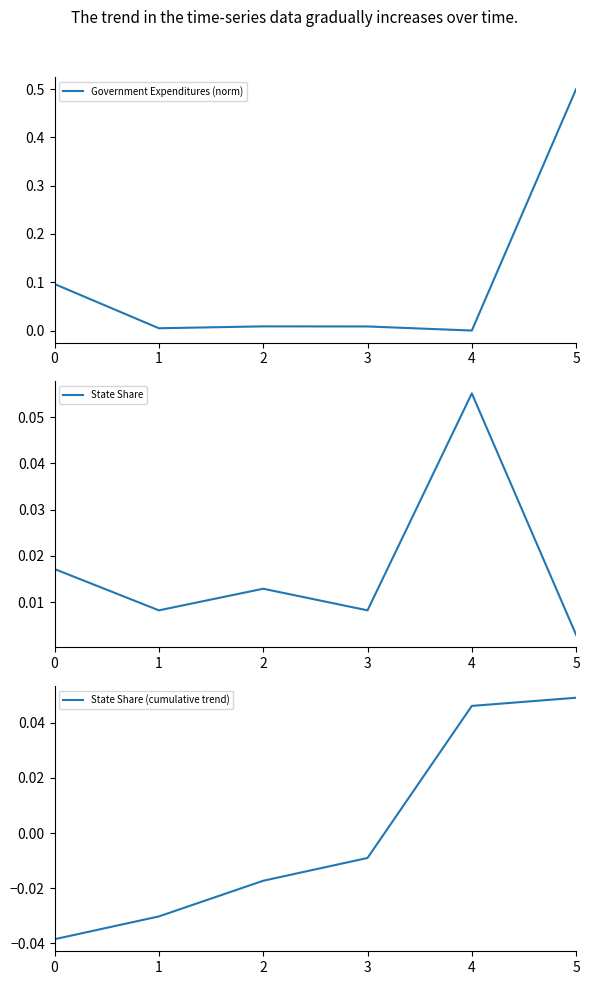

Is the value of State Share (cumulative trend) at 0 greater than the value of Government Expenditures (norm) at 3?

No